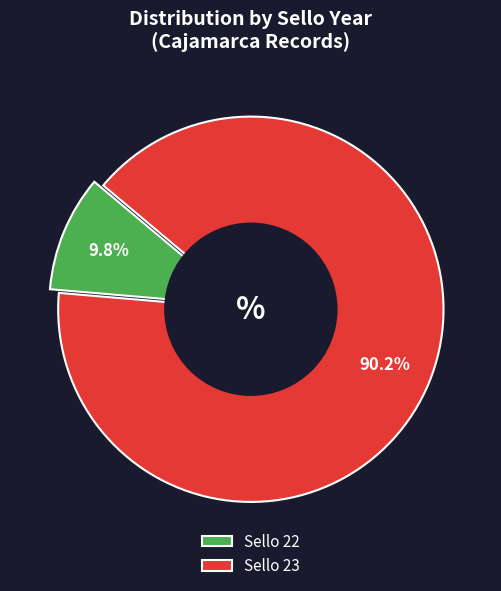

Which category accounts for the majority?

23